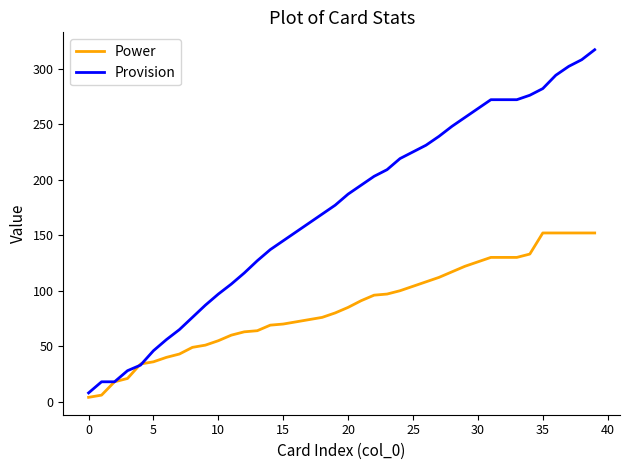

What is the highest value of the Provision series?

317